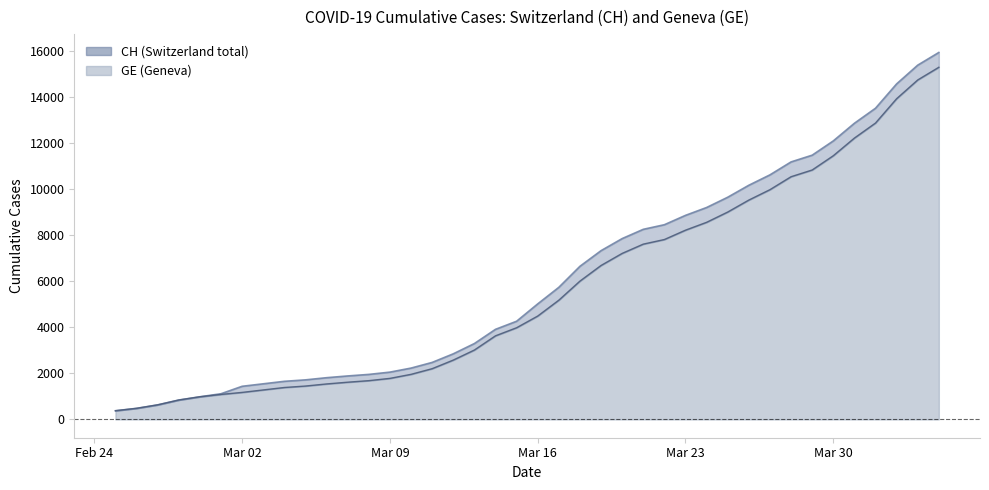

Does the chart display data point markers on the line(s)?

No